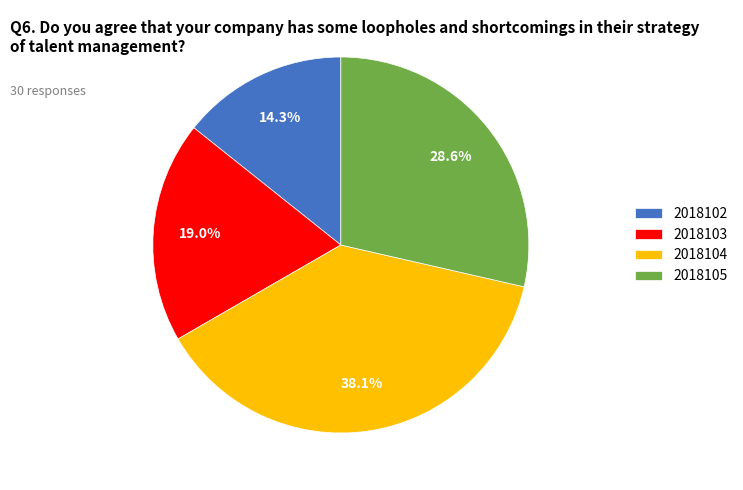

Is there a majority slice in this chart?

No